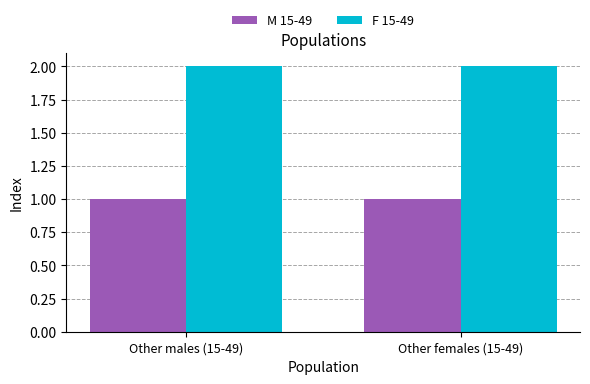

Reading left to right, what are all the values shown in this chart?

M 15-49: 1	1
F 15-49: 2	2